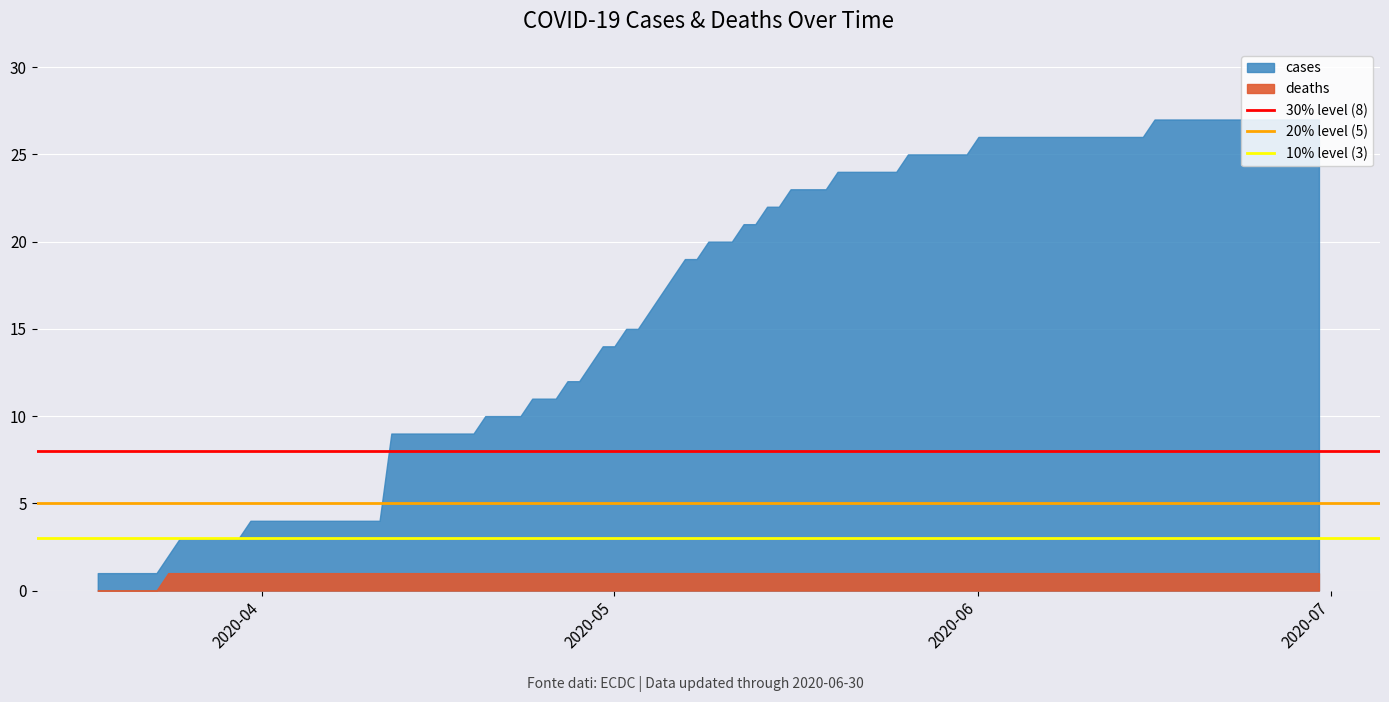

What is the value of the 20% level (5) point at the 2nd from the left?

5